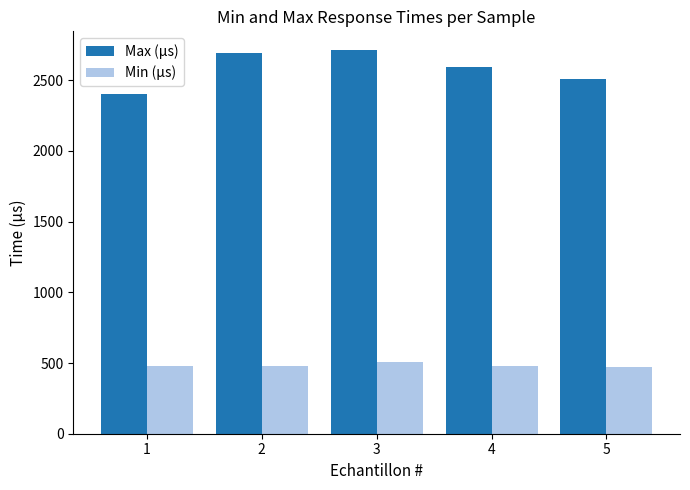

Which series has the widest spread of values?

Max (µs)